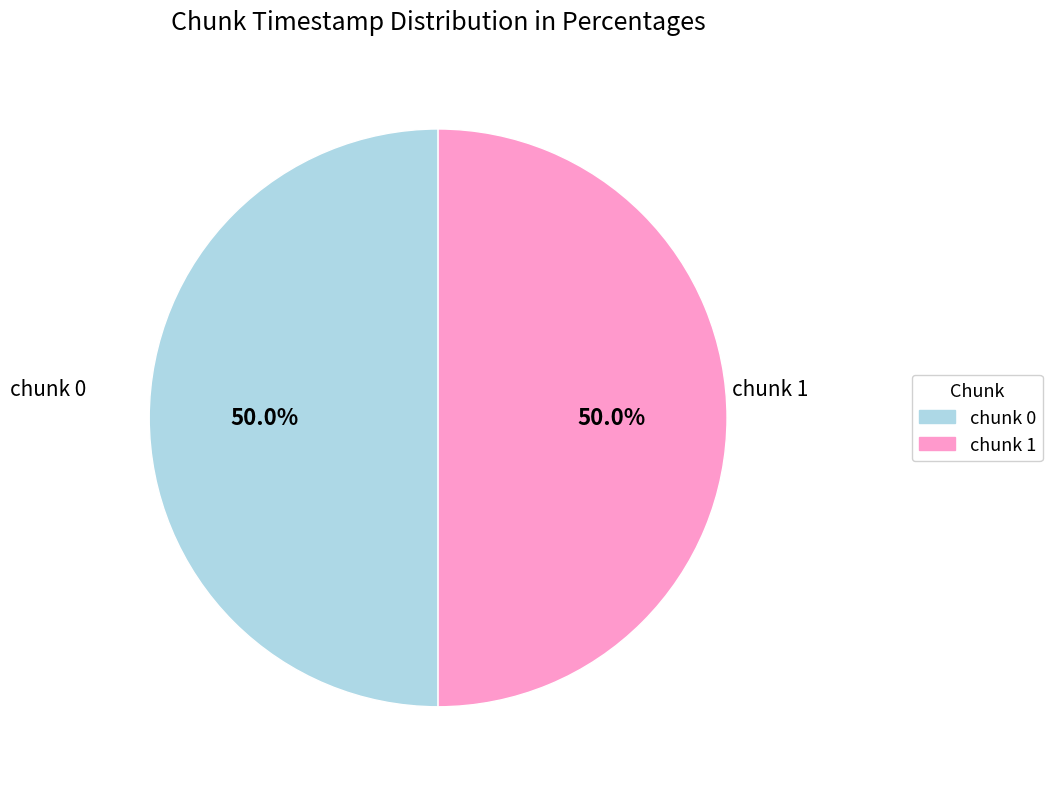

What is the ratio of the value at chunk 0 to the value at chunk 1?

1.0